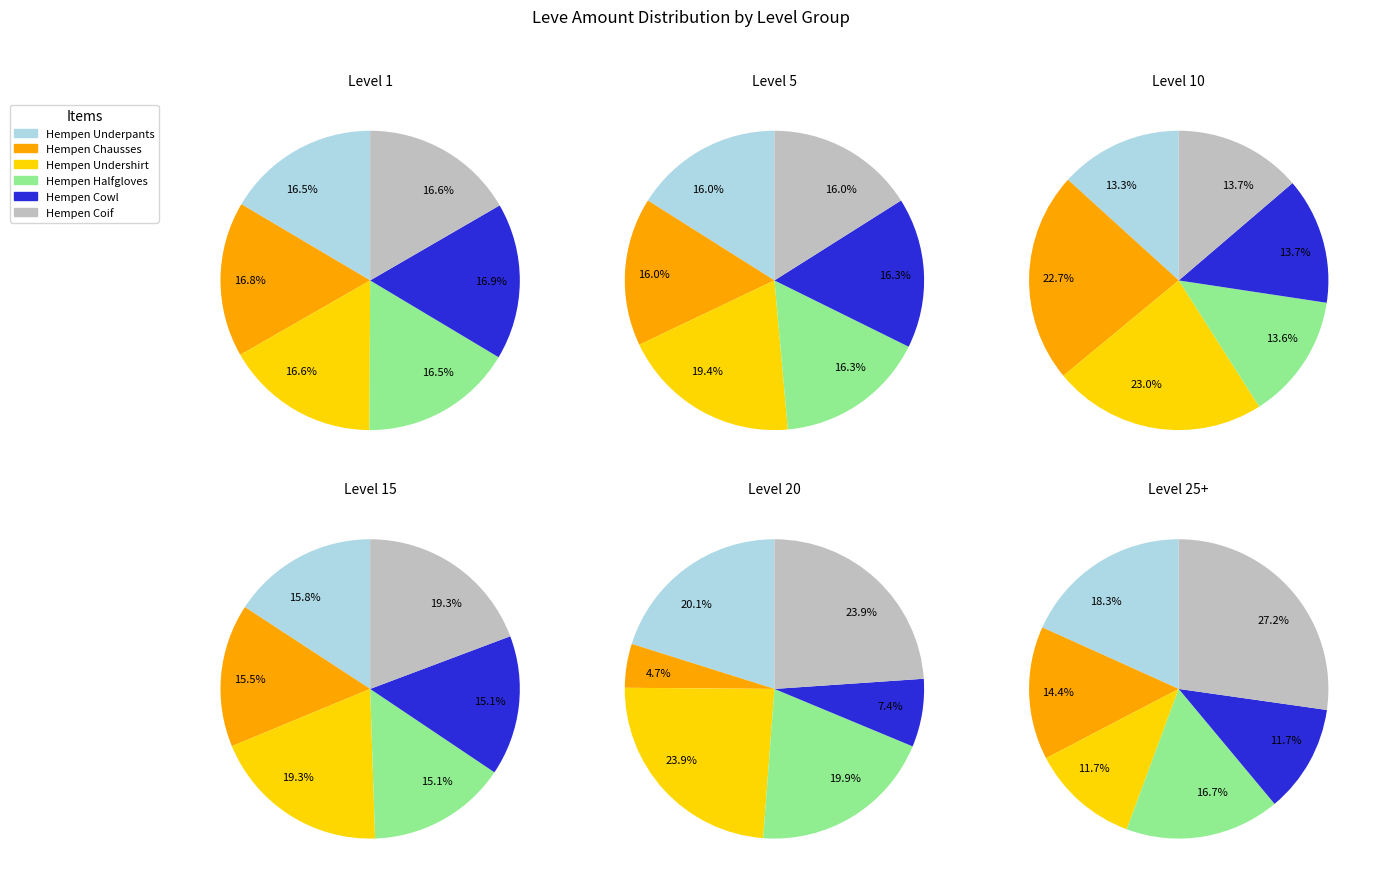

Which category has the biggest portion of the pie?

Hempen Cowl